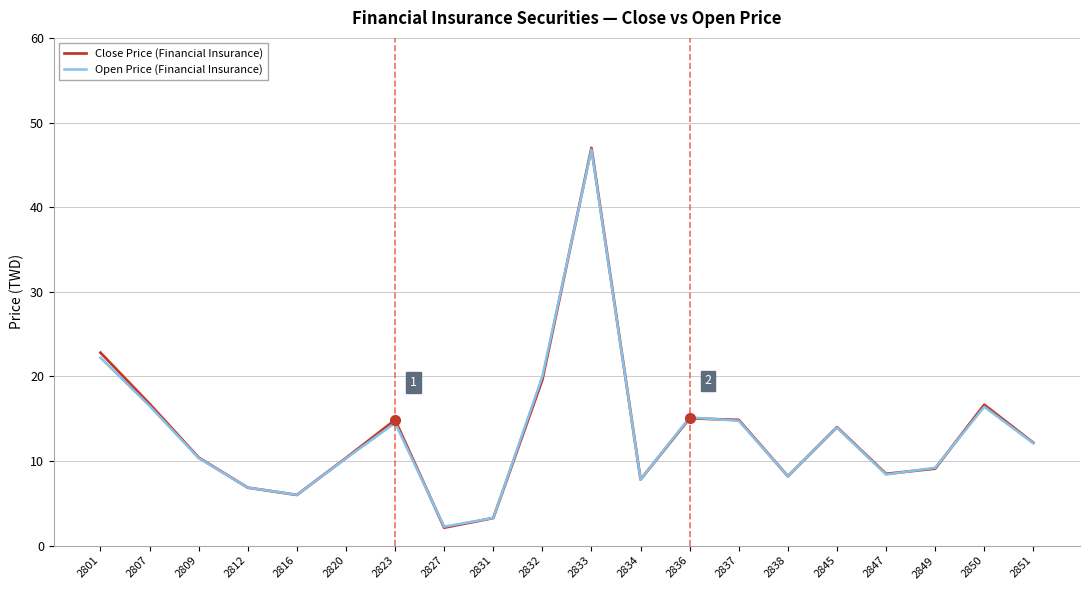

At which category is the sum across all series the highest?

2833